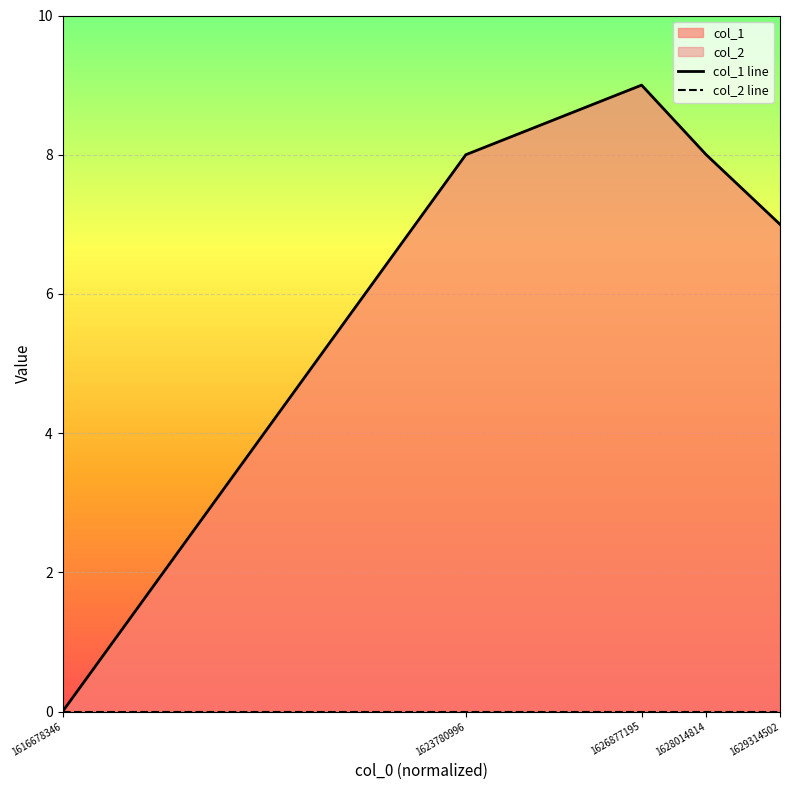

True or false: the data shows 2 at 1629314502.

False